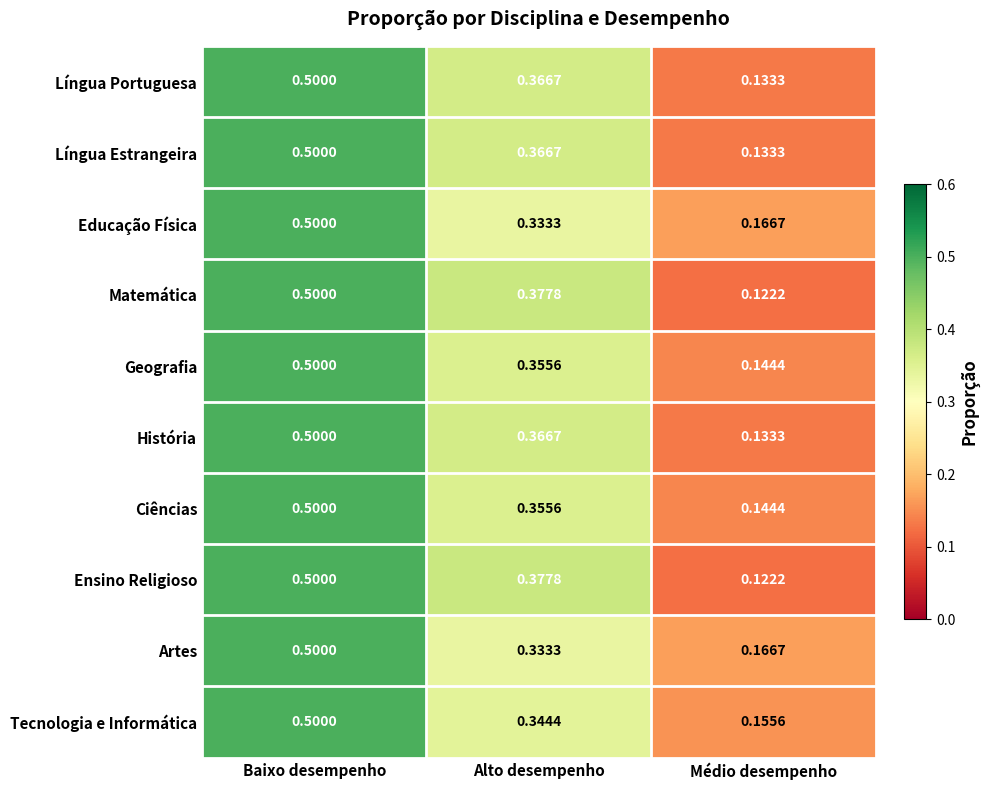

Which category has the highest value across all series?

Baixo desempenho